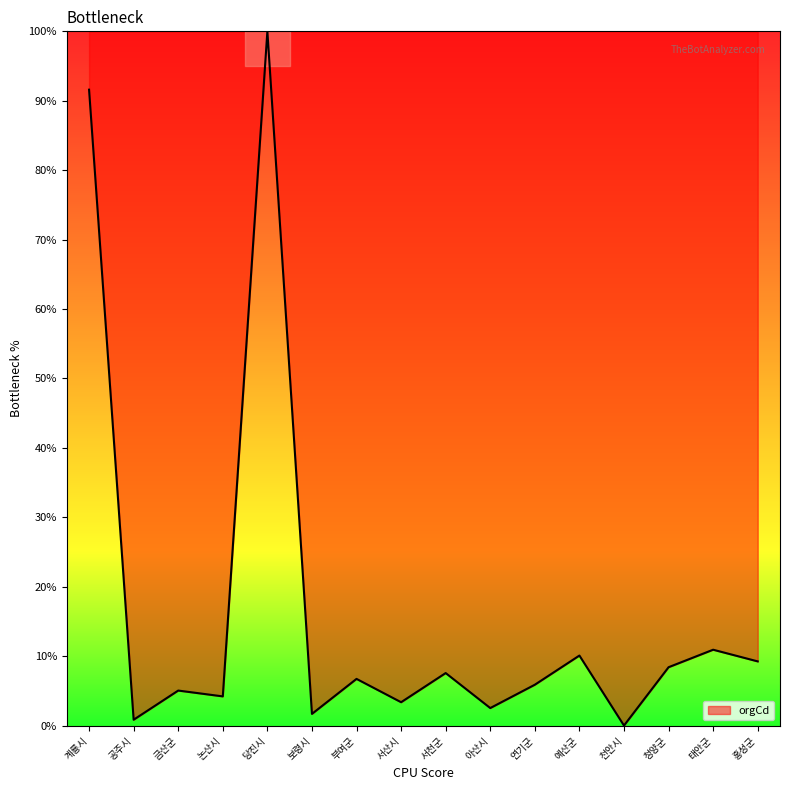

What is the maximum value shown in the chart?

100.0